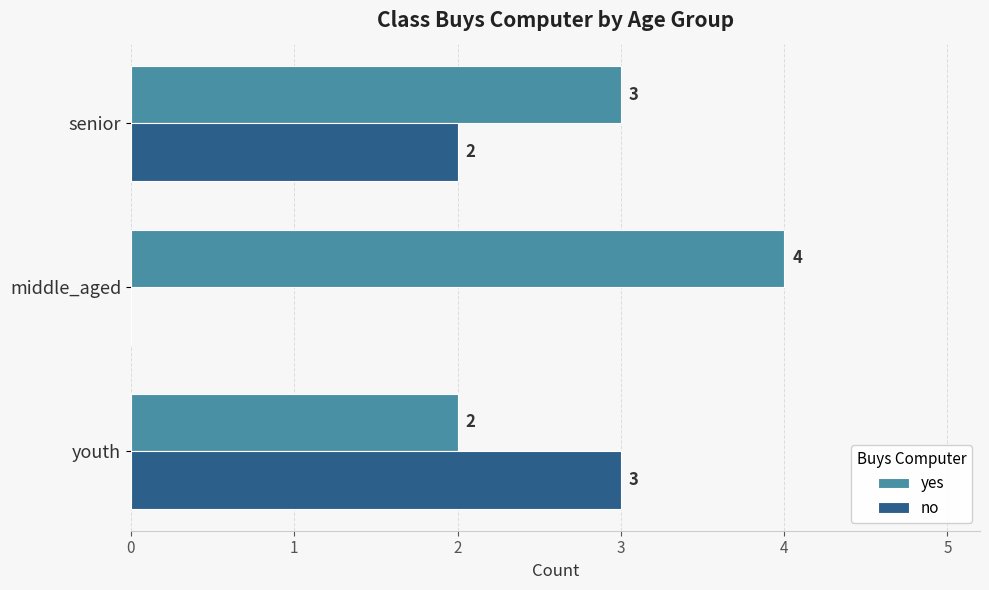

Which series has the largest total across all categories?

yes